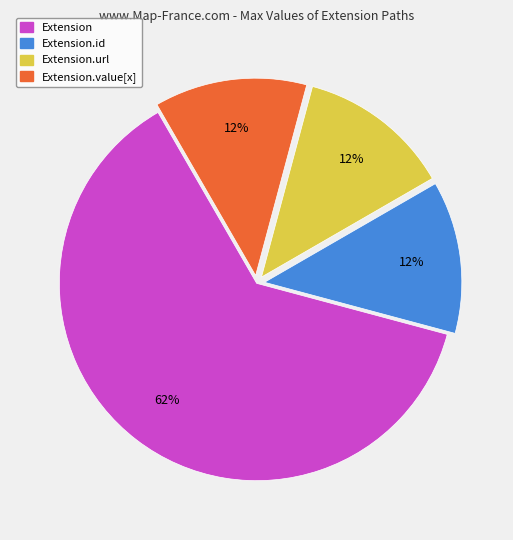

Does any single category account for the majority?

Yes